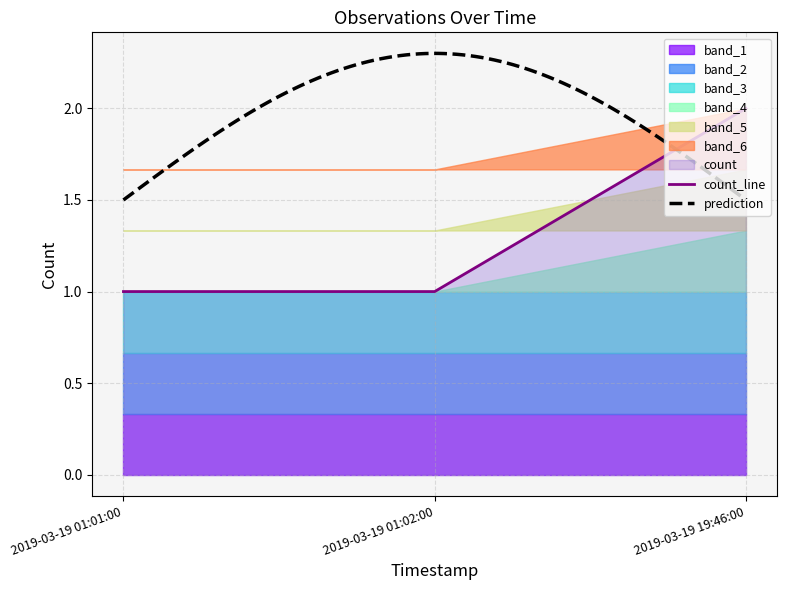

How many values are between 1 and 2?

3